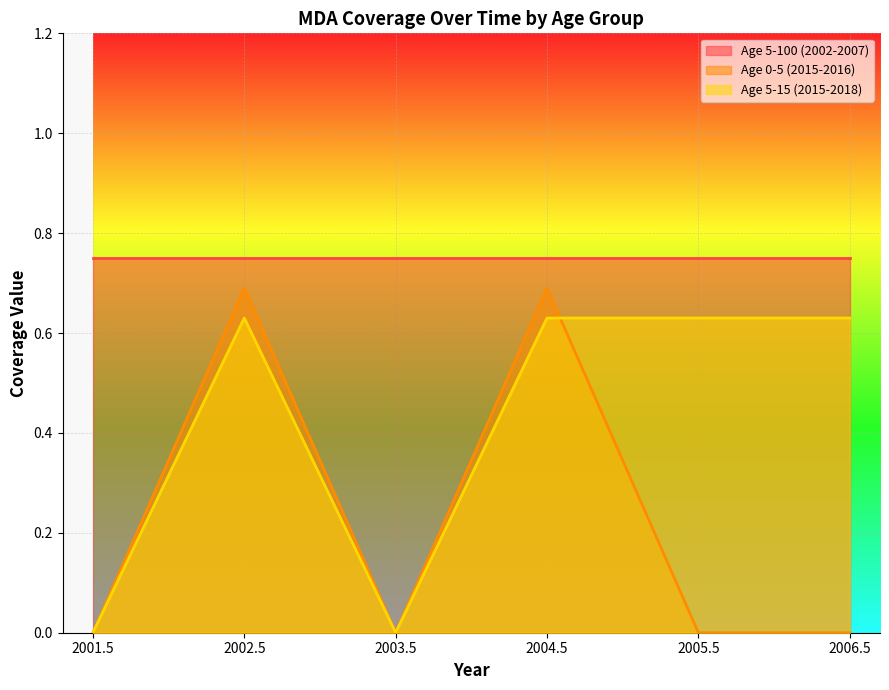

What is the label of the 6th point from the right?

2001.5